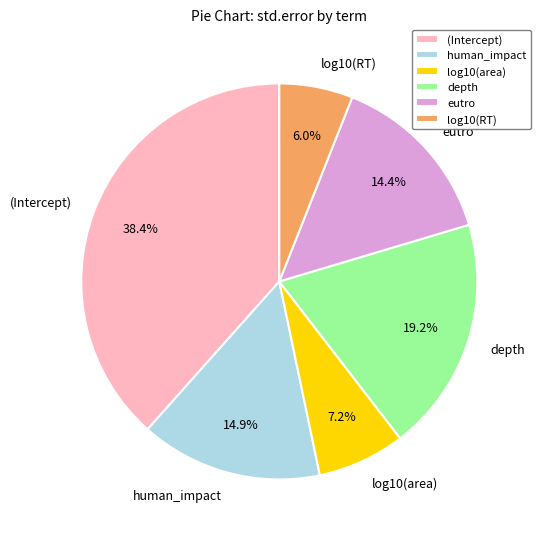

To the nearest percent, what portion does log10(RT) represent?

6%